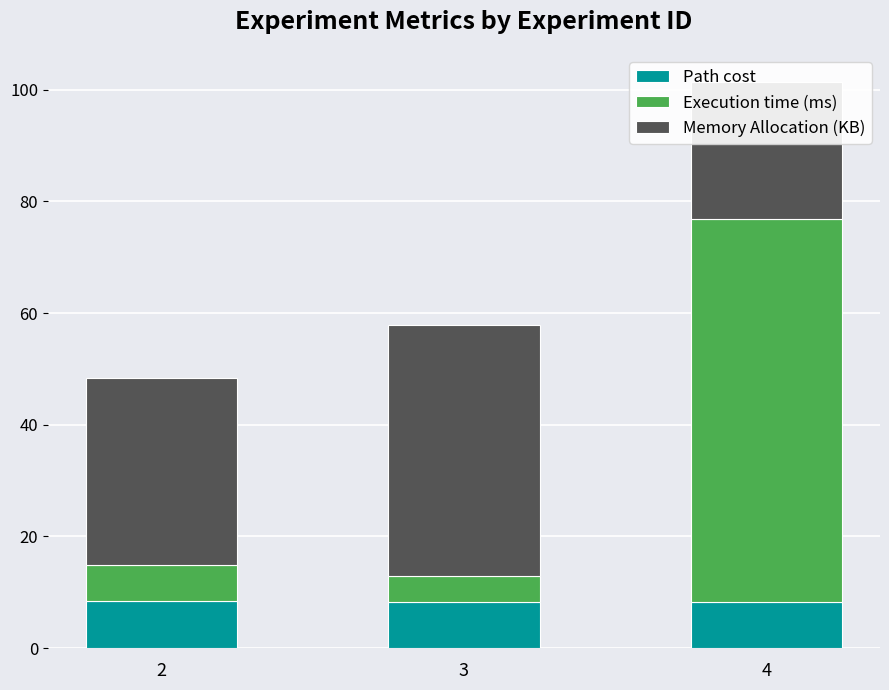

What is the sum of all Execution time (ms) values?

79.8